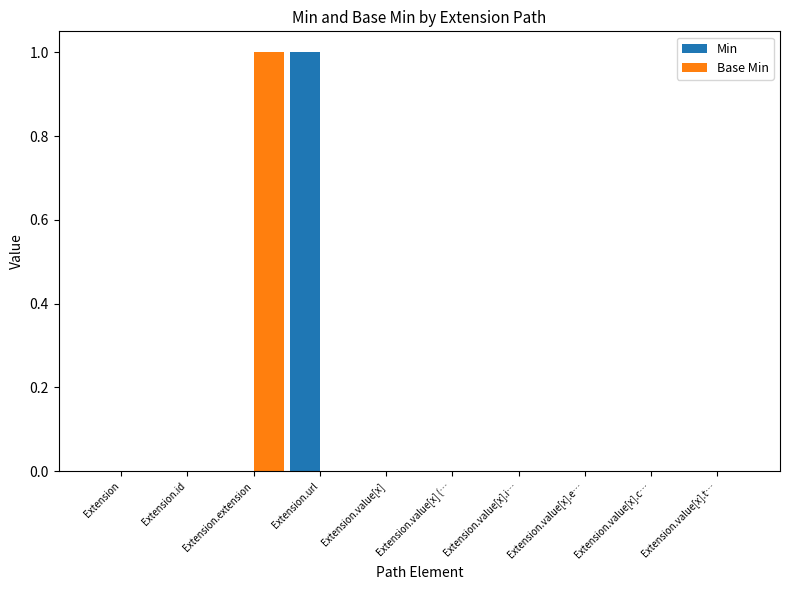

True or false: Base Min has a value of 2 at Extension.extension.

False